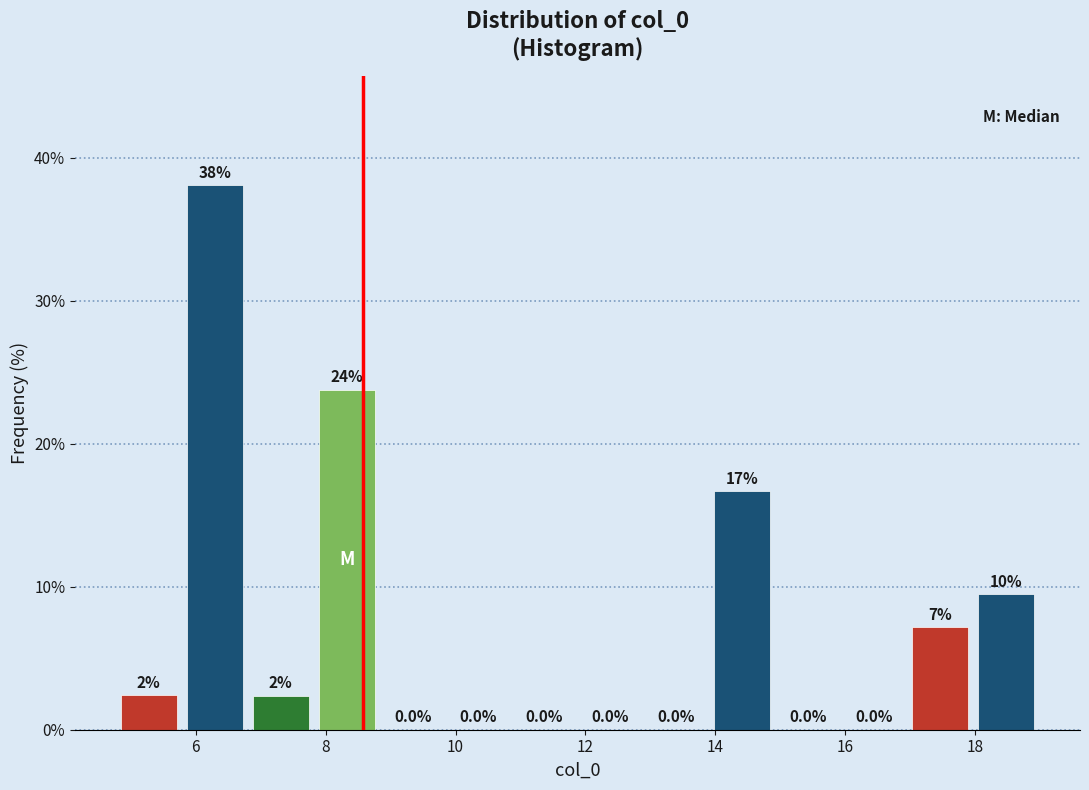

Which range on the x-axis has the tallest bar?

5.8 to 6.8